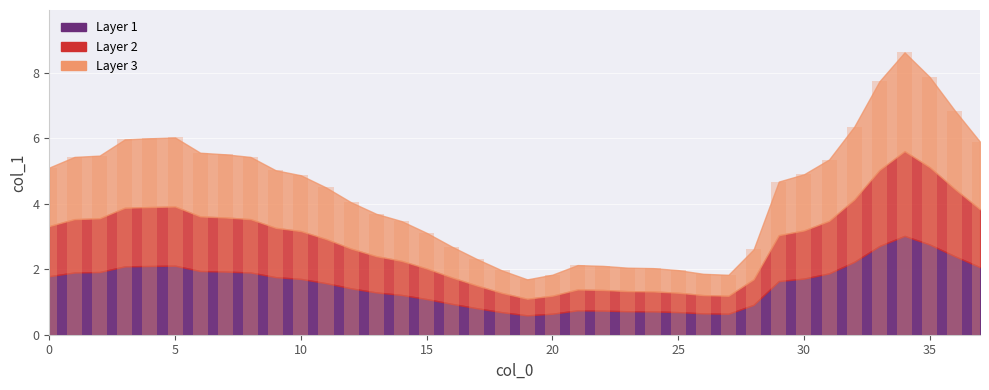

Does the chart contain any negative values?

No